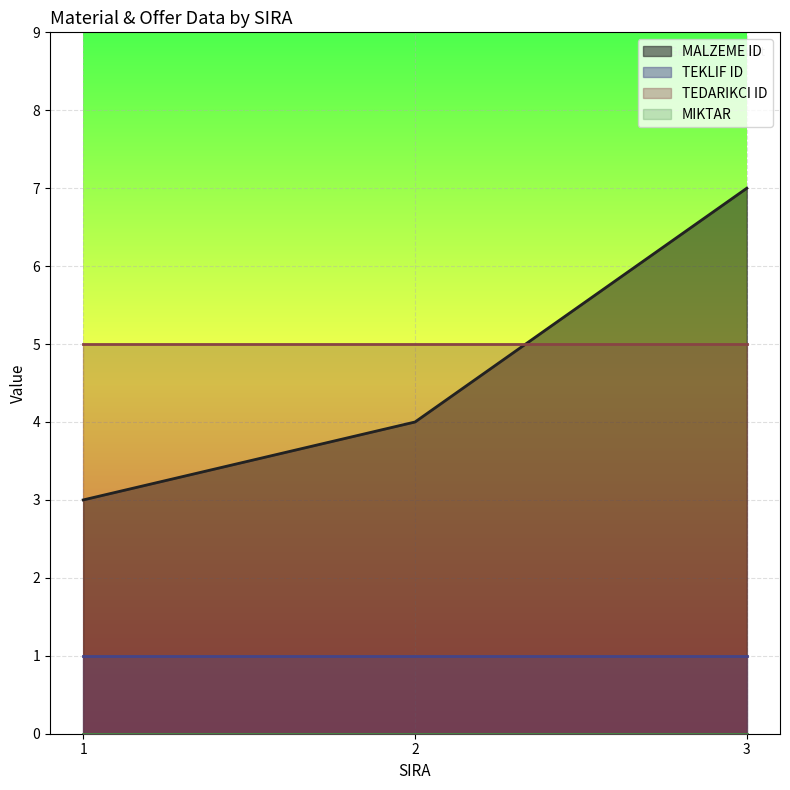

How many lines are shown in the chart?

4